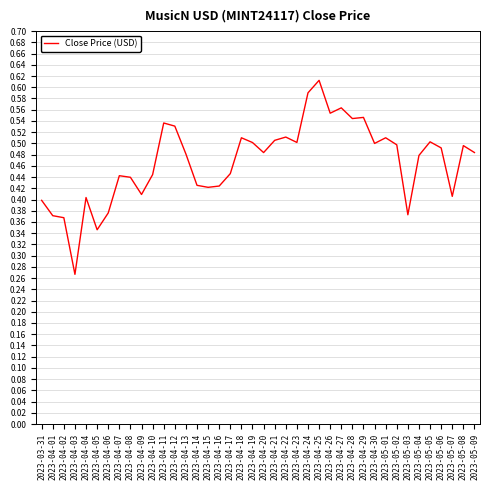

At which category does the chart reach its peak across all series?

2023-04-25